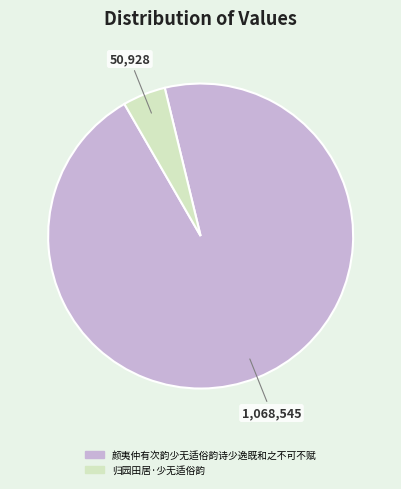

Is it true that 归园田居·少无适俗韵 is 5% of the pie?

True